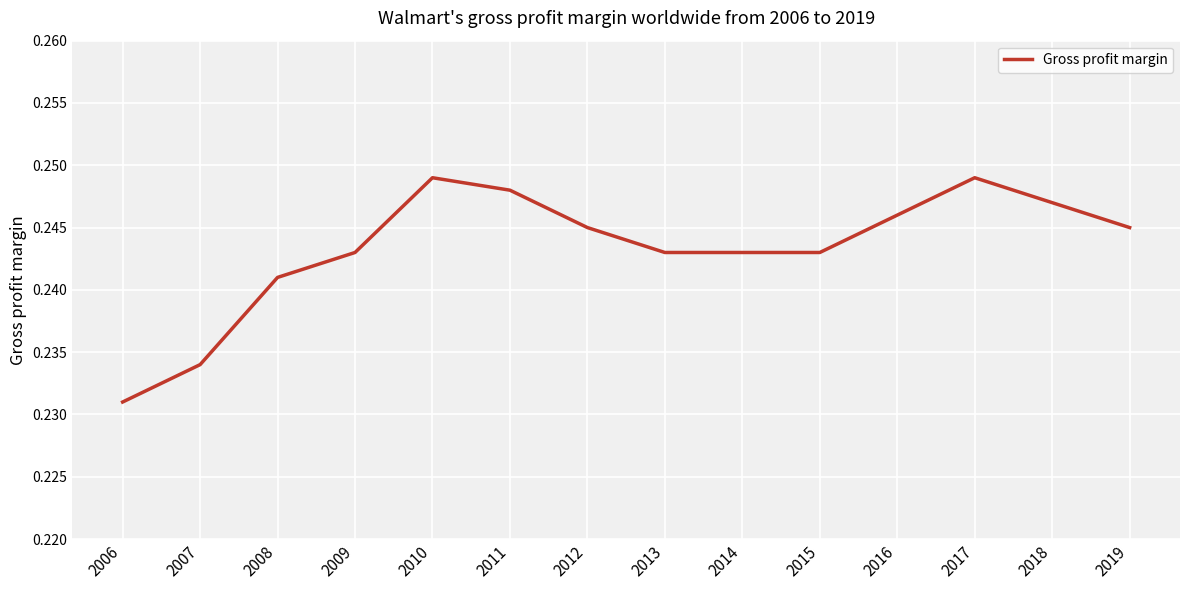

The value at 2017 is 0.4. True or false?

False